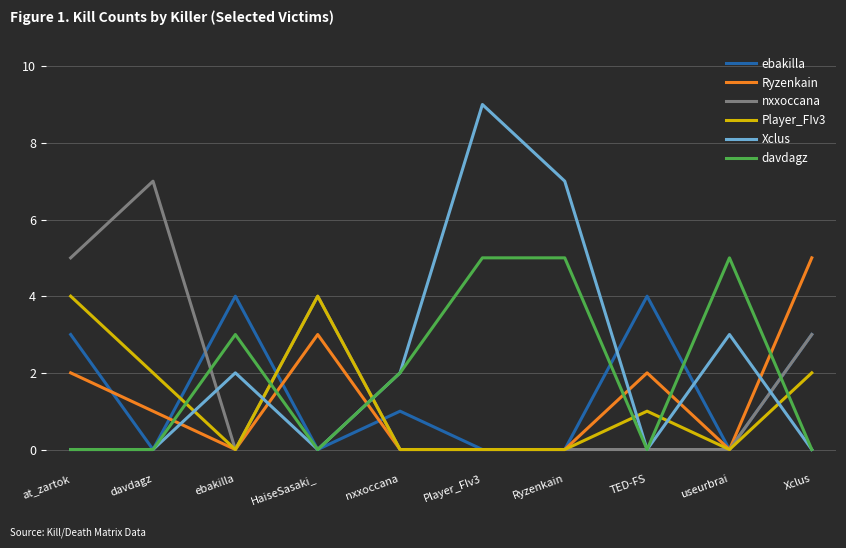

Reading left to right, transcribe all the data shown in this chart.

ebakilla: 3	0	4	0	1	0	0	4	0	3
Ryzenkain: 2	1	0	3	0	0	0	2	0	5
nxxoccana: 5	7	0	4	0	0	0	0	0	3
Player_FIv3: 4	2	0	4	0	0	0	1	0	2
Xclus: 0	0	2	0	2	9	7	0	3	0
davdagz: 0	0	3	0	2	5	5	0	5	0